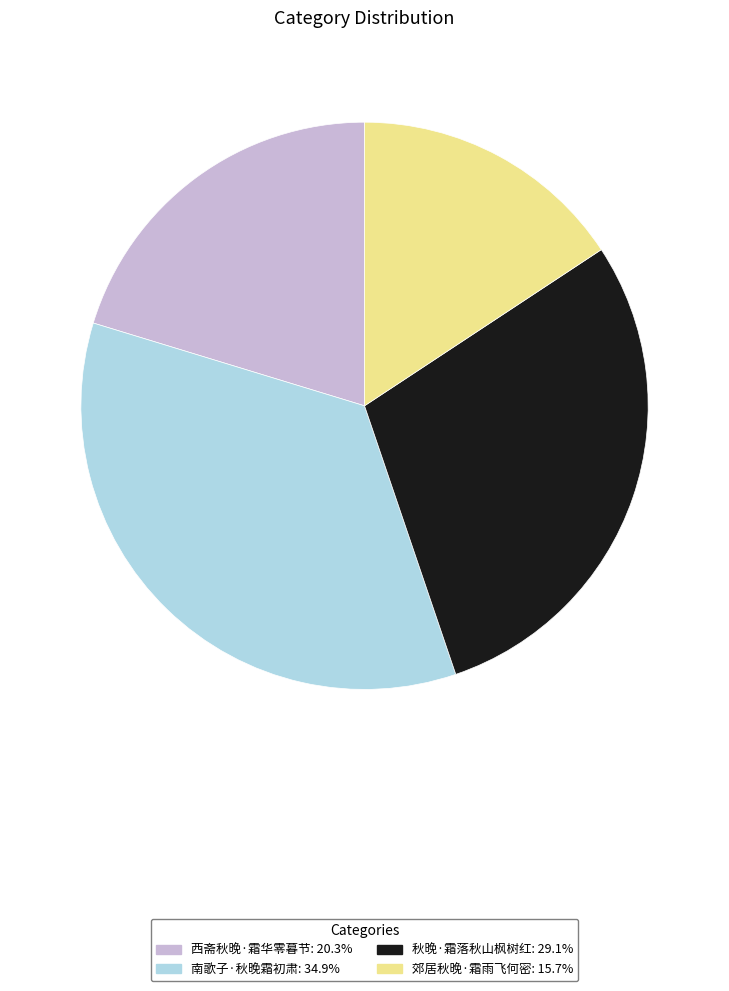

Does any single category account for the majority?

No